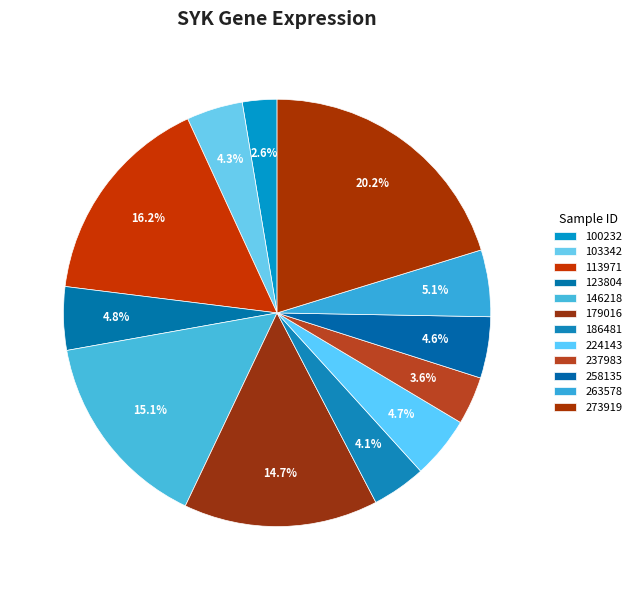

To the nearest percent, what is the difference between the 237983 and 179016 slice percentages?

11%